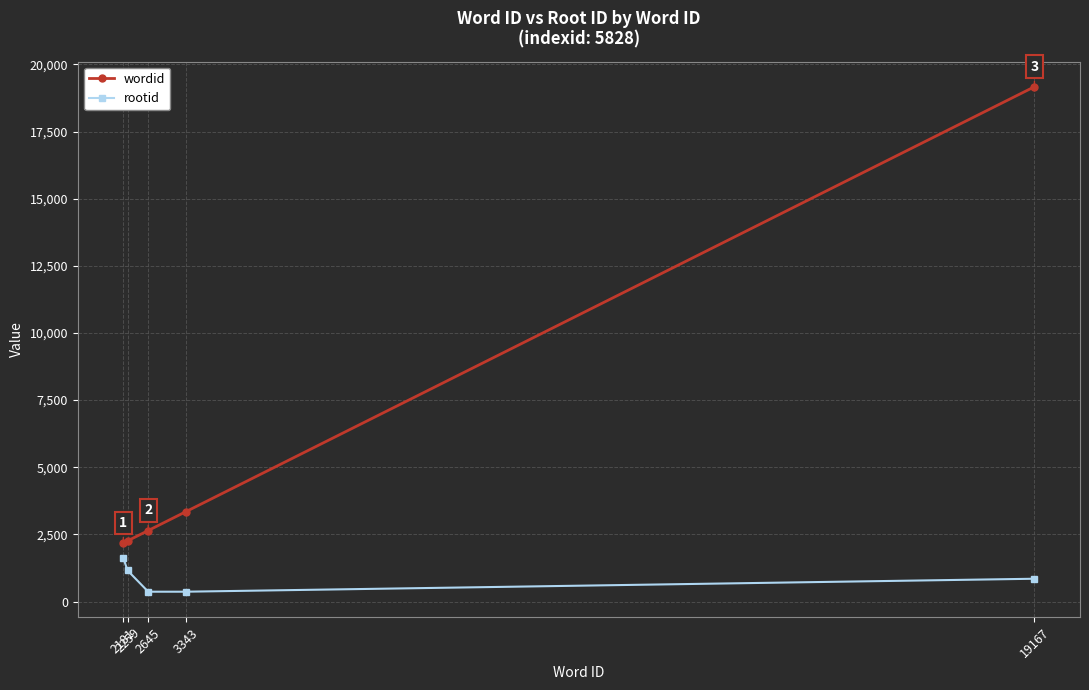

Is it true that rootid equals 850 at 19167?

True